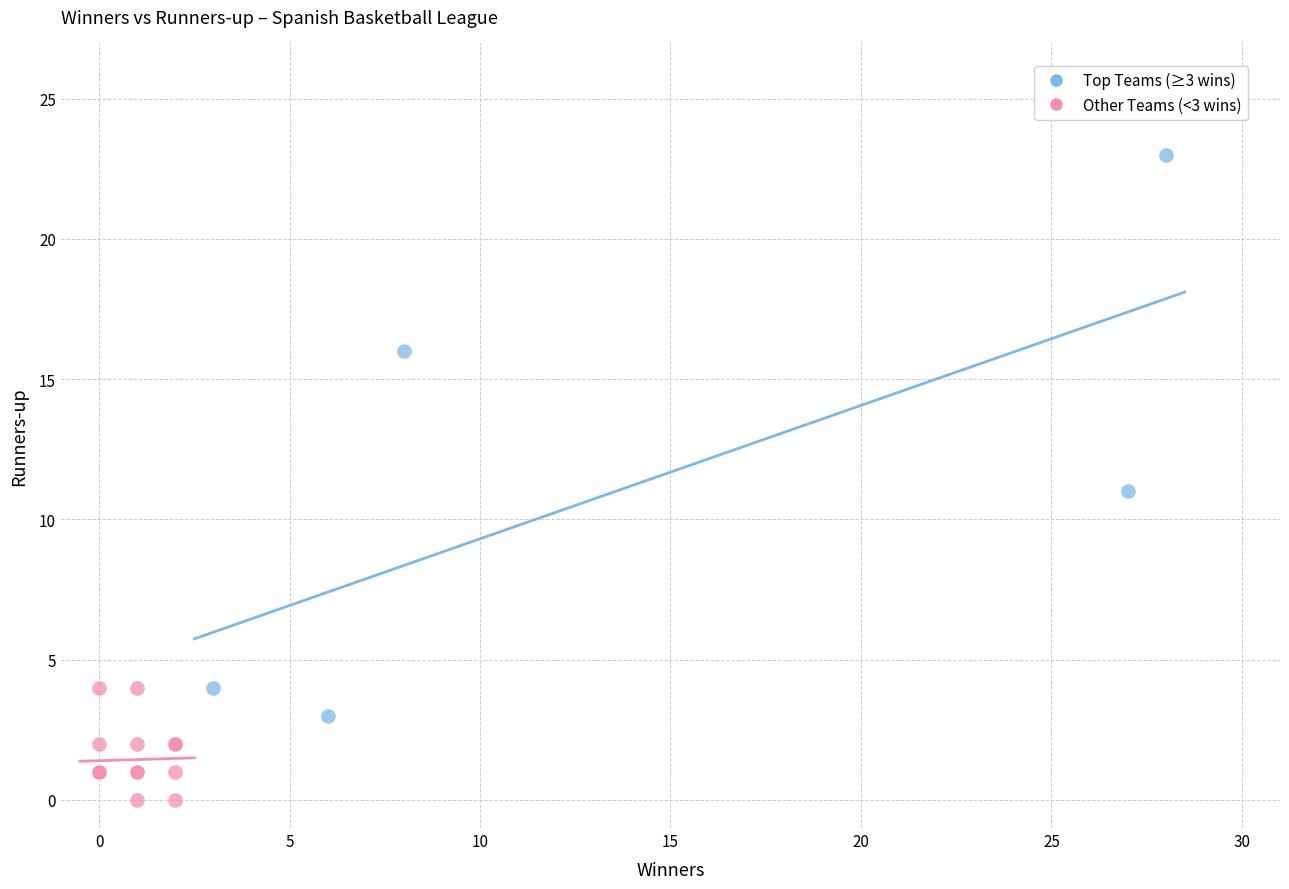

Which series reaches the maximum Y coordinate?

Top Teams (≥3 wins)